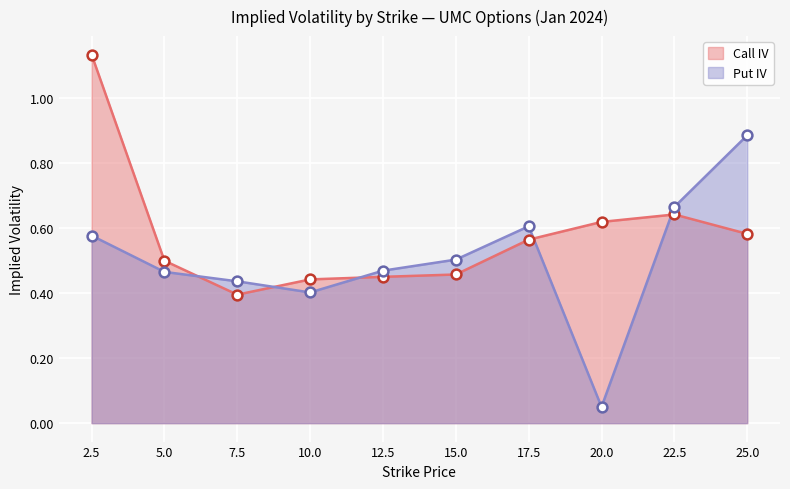

Which series has the largest total across all categories?

Call IV